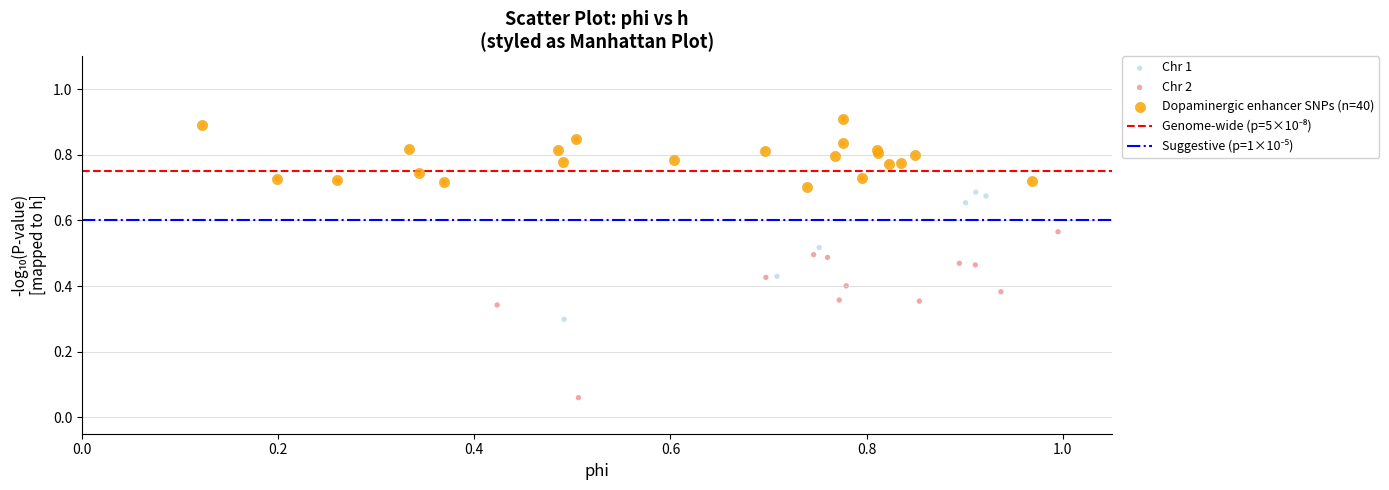

Which series has the largest Y range (max minus min)?

Chr 2